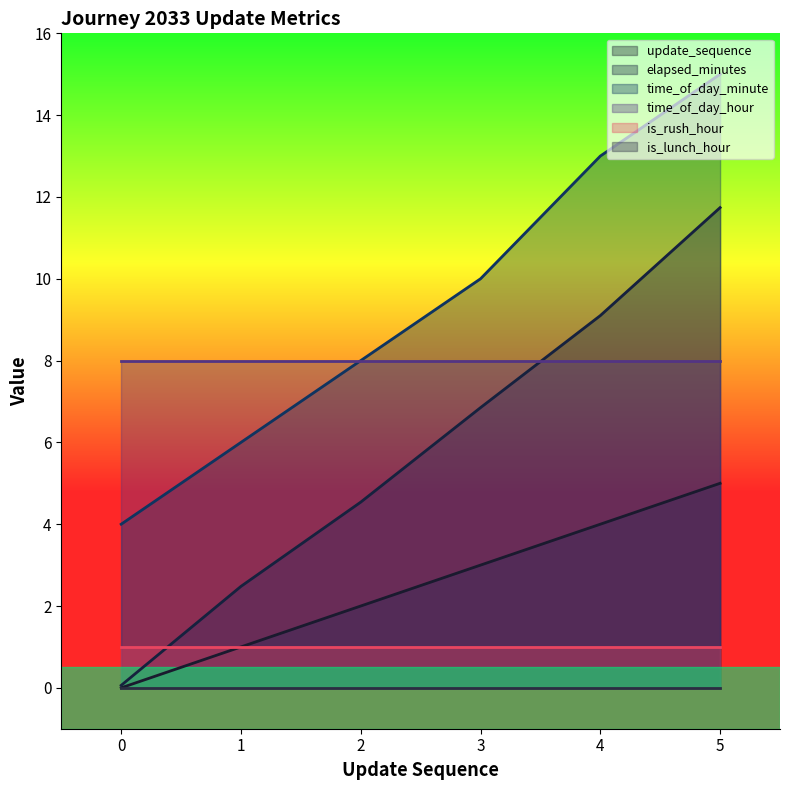

Between 1 and 3, which is larger?

3